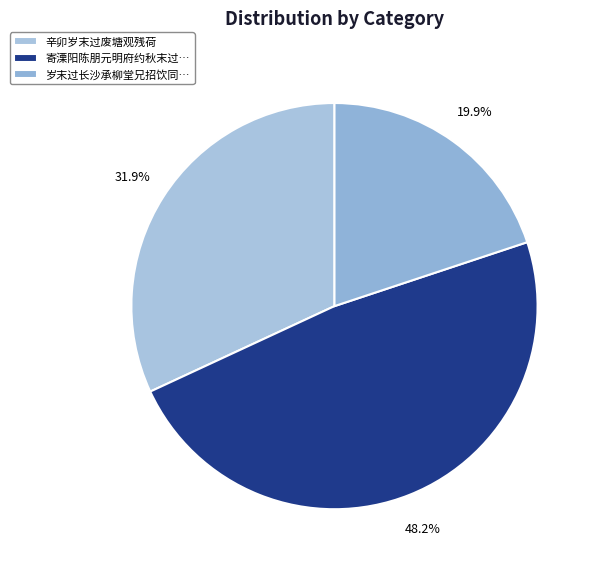

Which category has the smallest portion of the pie?

岁末过长沙承柳堂兄招饮同…